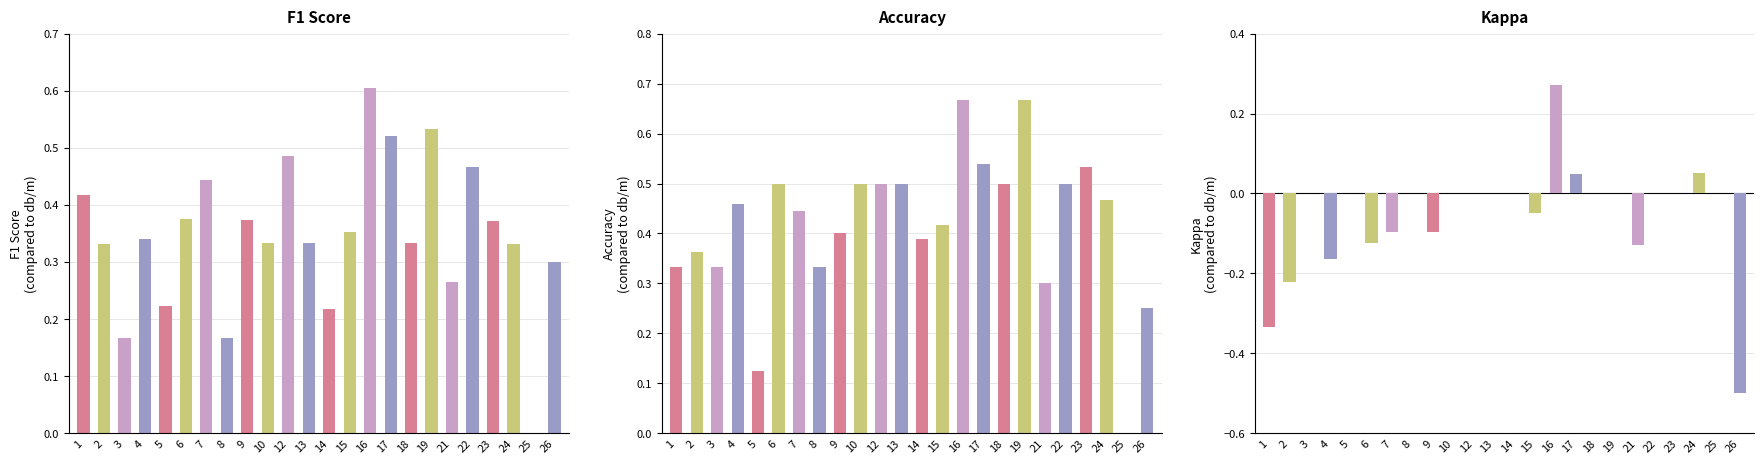

What is the greatest value displayed?

0.7